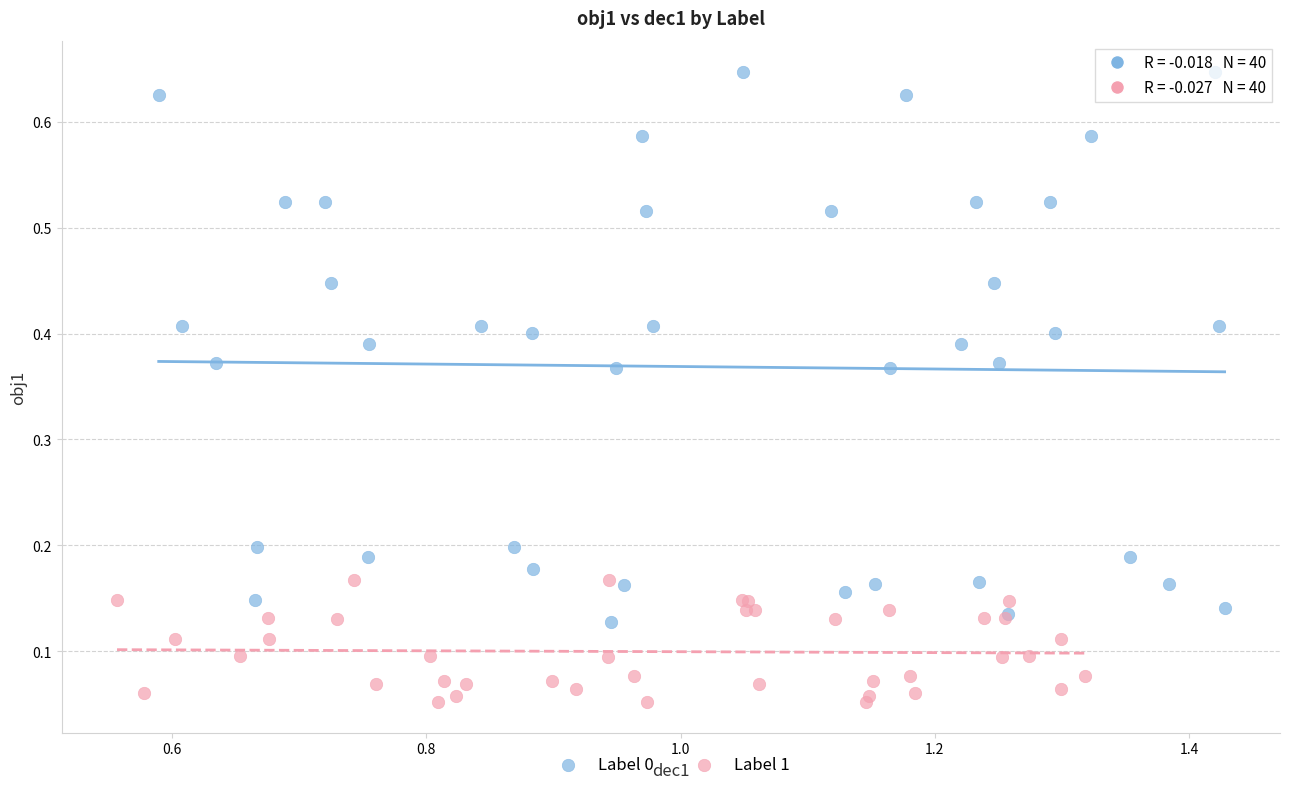

Which series has the largest Y range (max minus min)?

Label 0